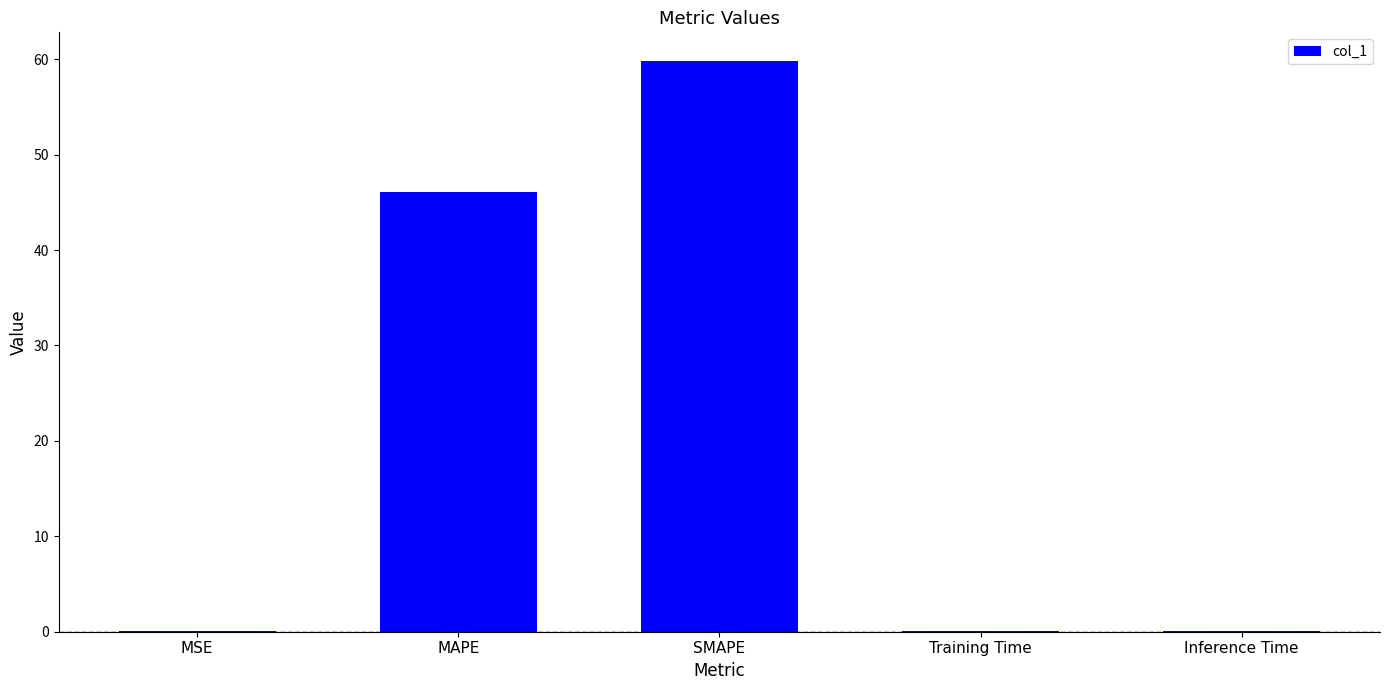

At which label is the value closest to 29?

MAPE